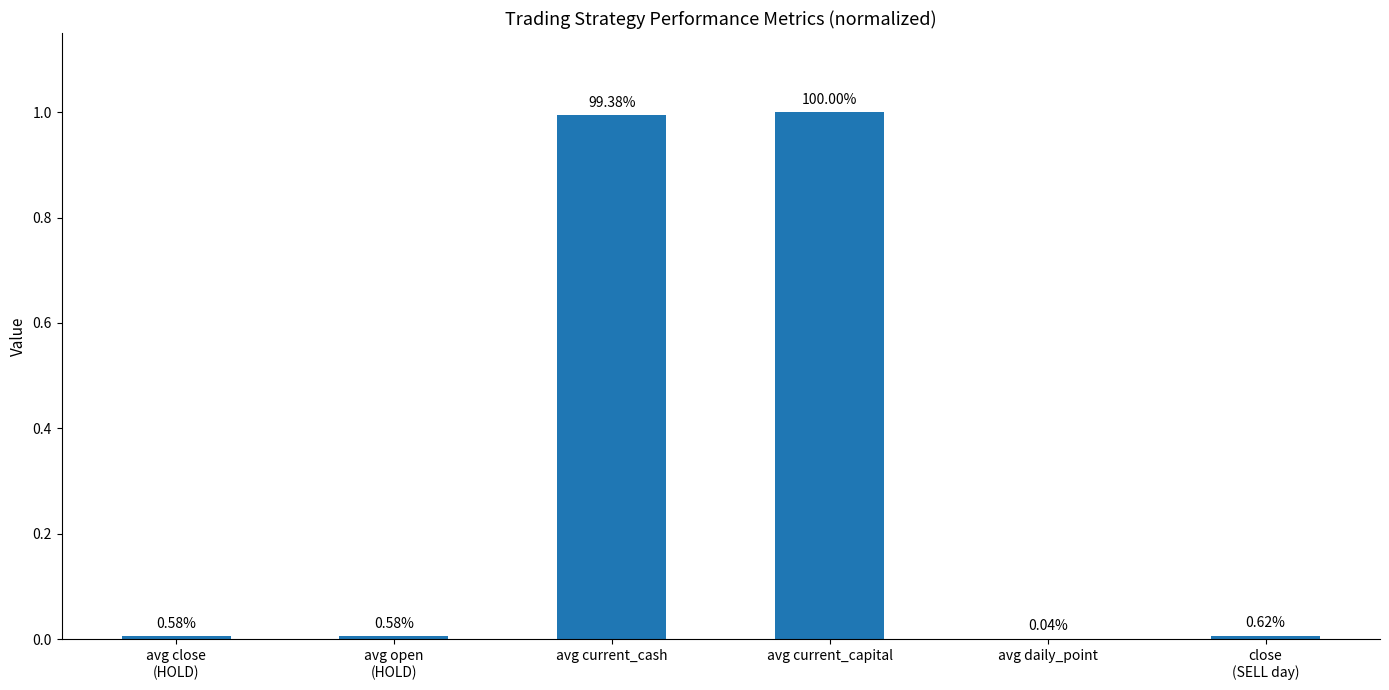

What is the change in value from avg current_capital to close
(SELL day)?

-1.0